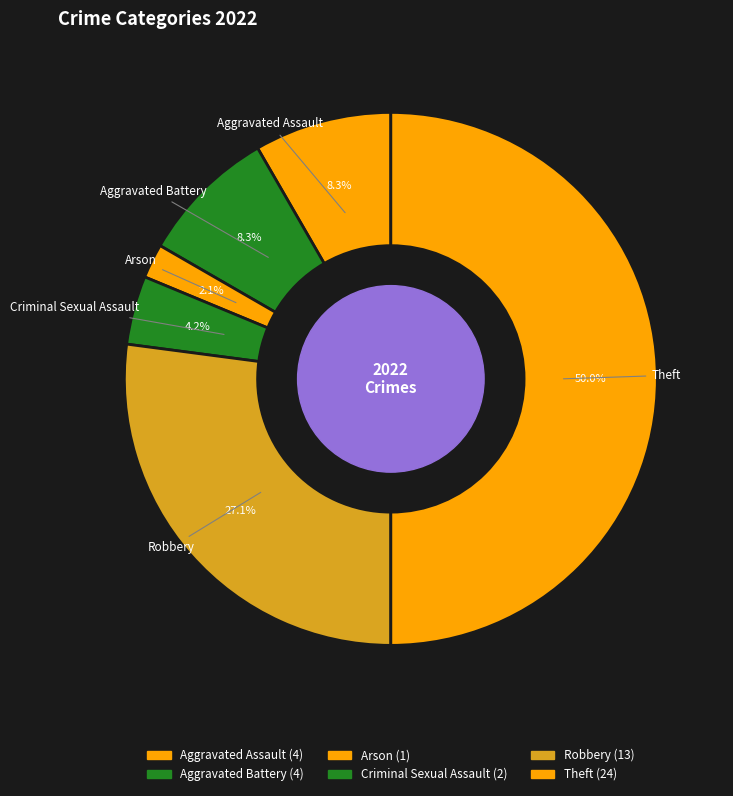

What portion of the pie excludes Theft?

50.0%